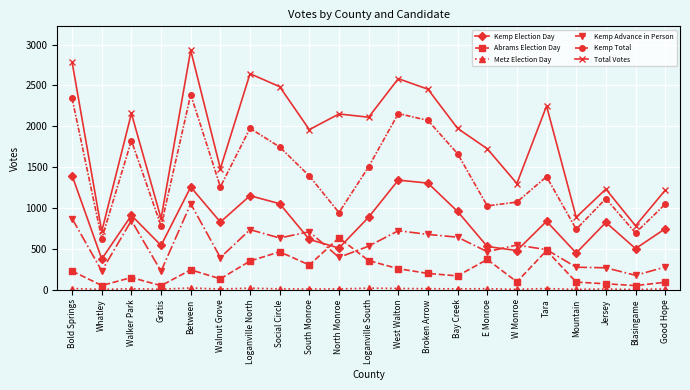

What is the label of the 15th point from the right?

Loganville North